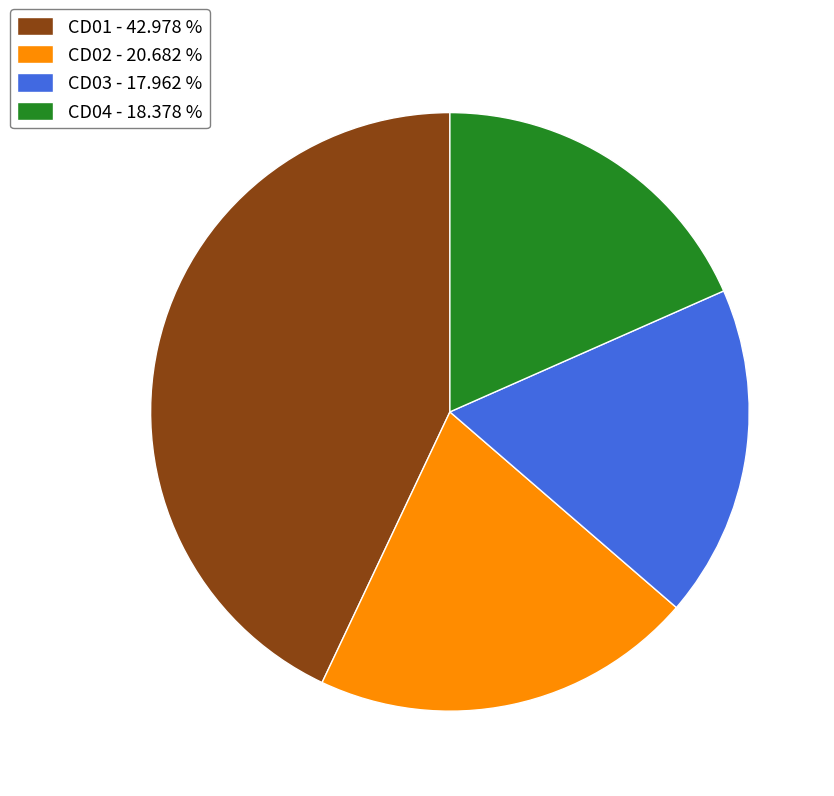

Does CD02 account for over 50% of the chart?

No